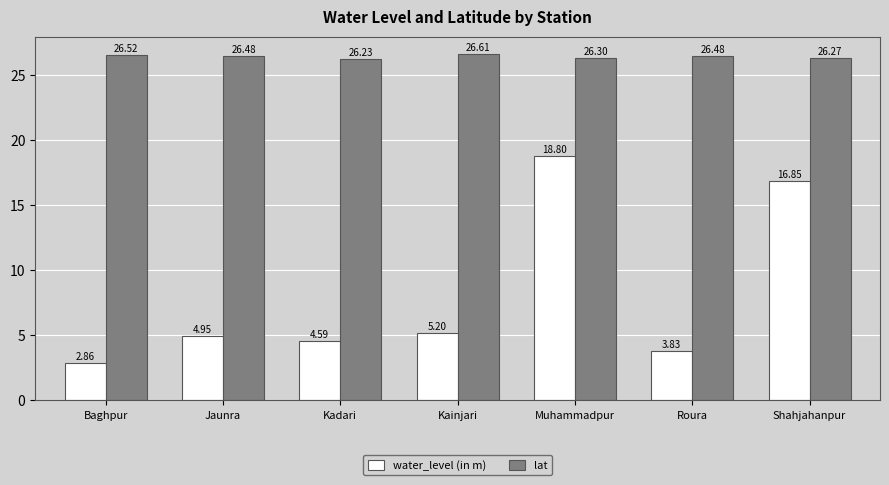

Which series has the largest total across all categories?

lat